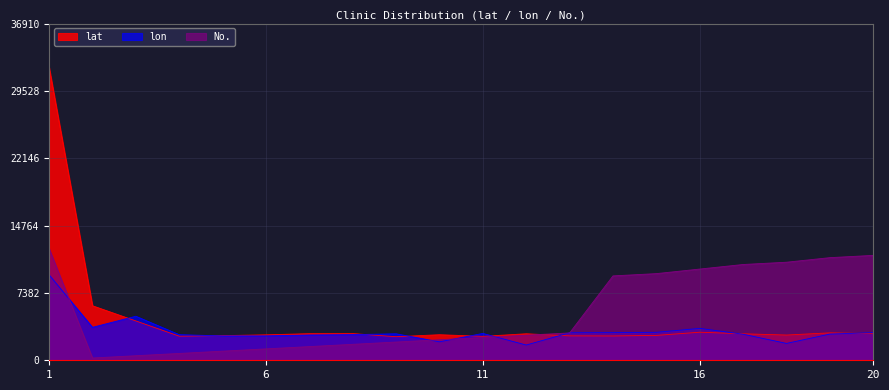

What value does the lon series have at 1?

9370.0